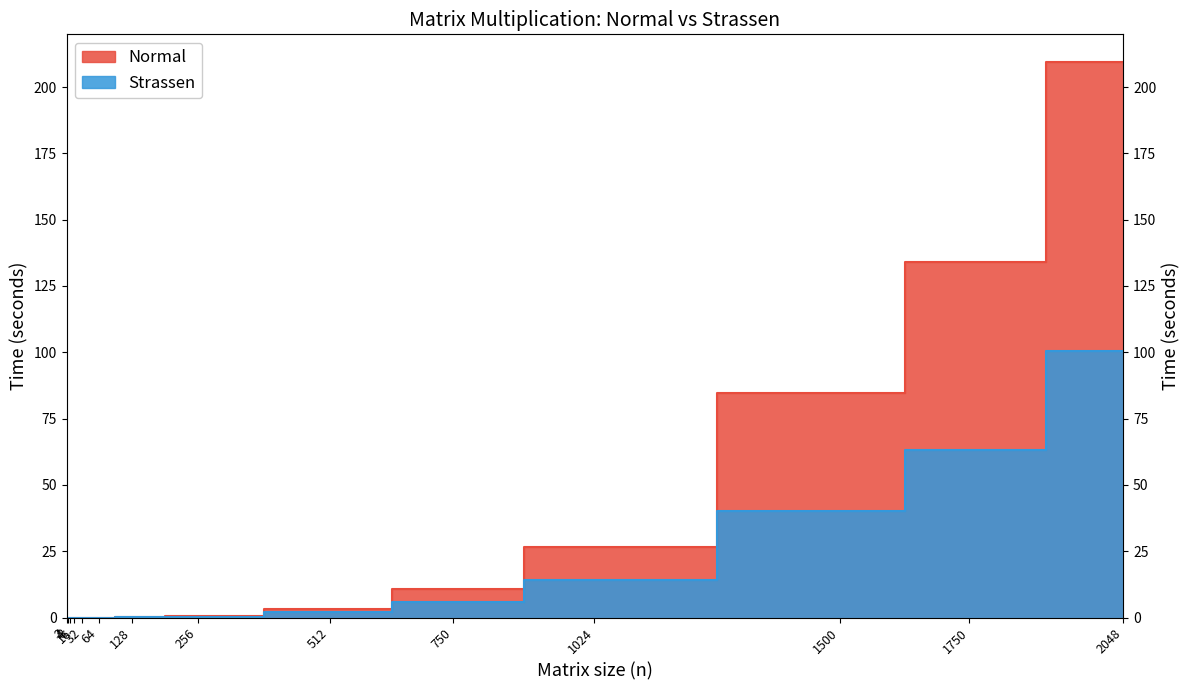

True or false: Normal and Strassen intersect in this chart.

False